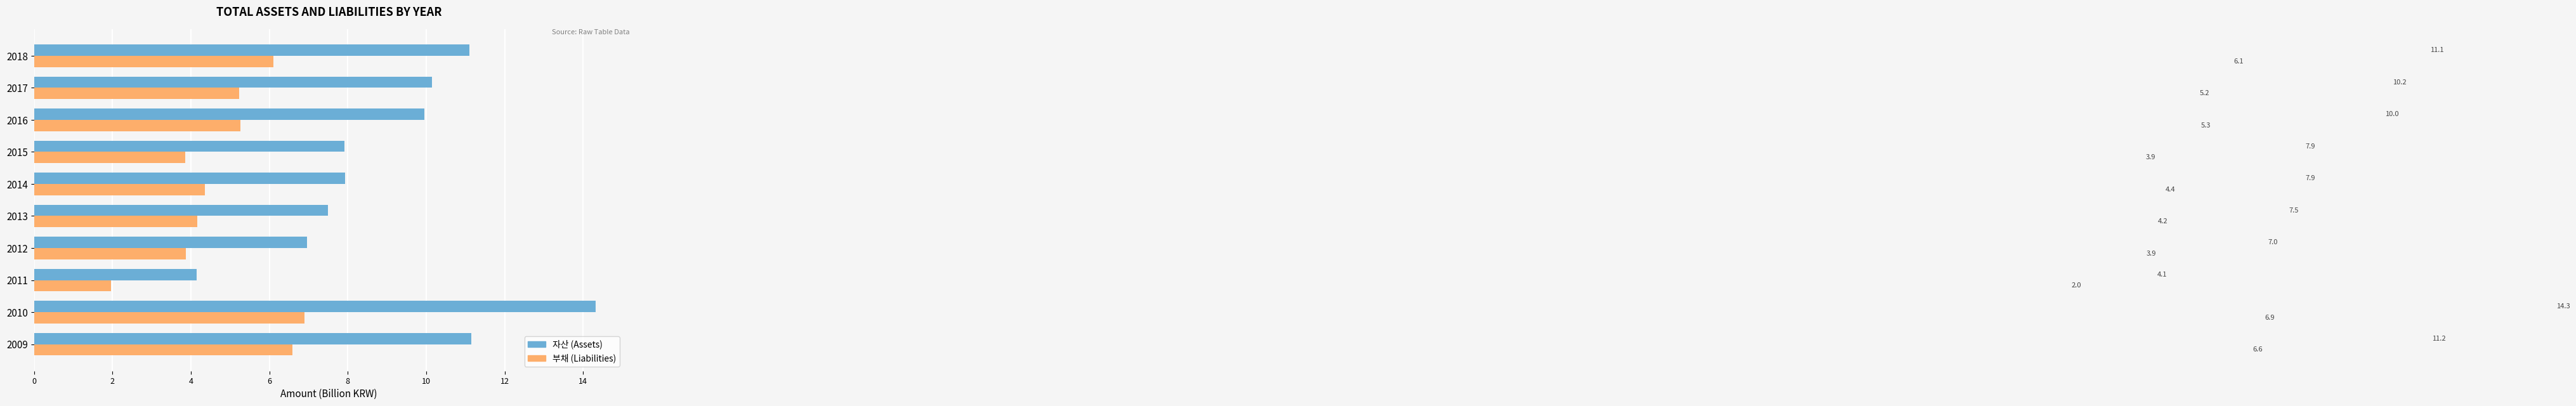

What is the difference between the highest and lowest values at 2012?

3.1